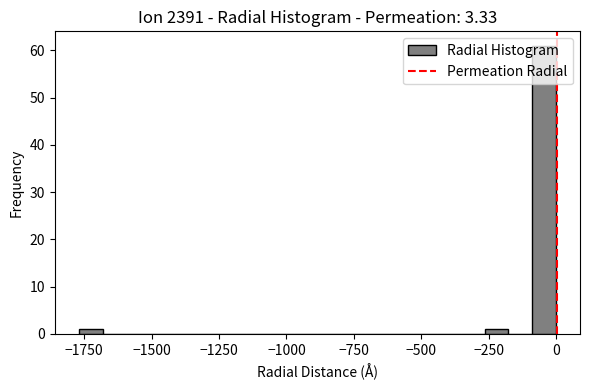

Read against the x-axis, roughly where is the centre of the tallest bar?

-50